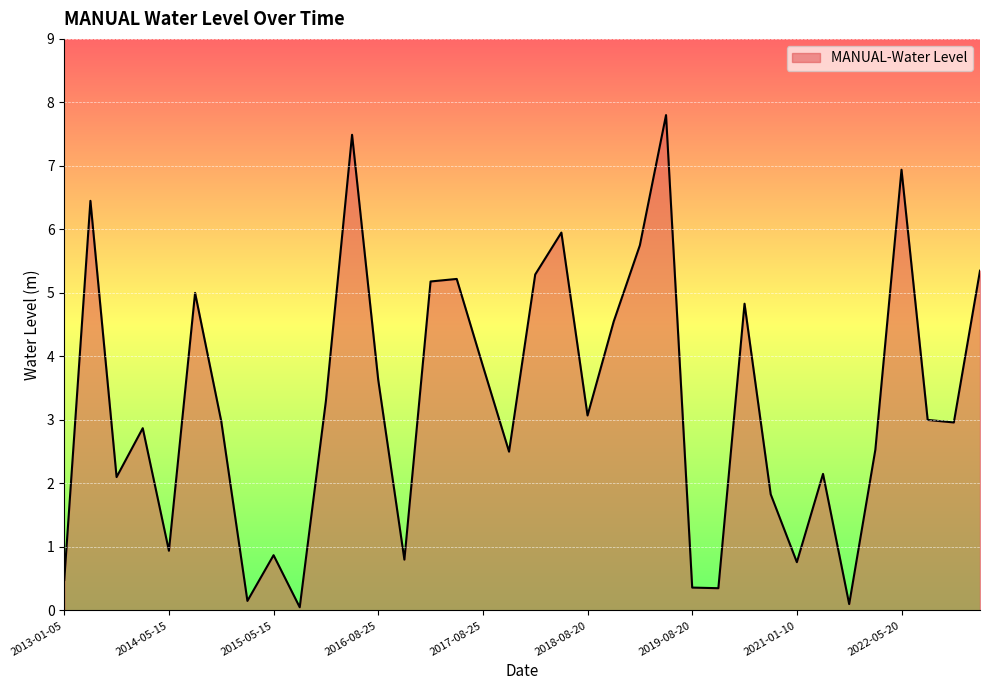

What is the greatest value displayed?

7.8